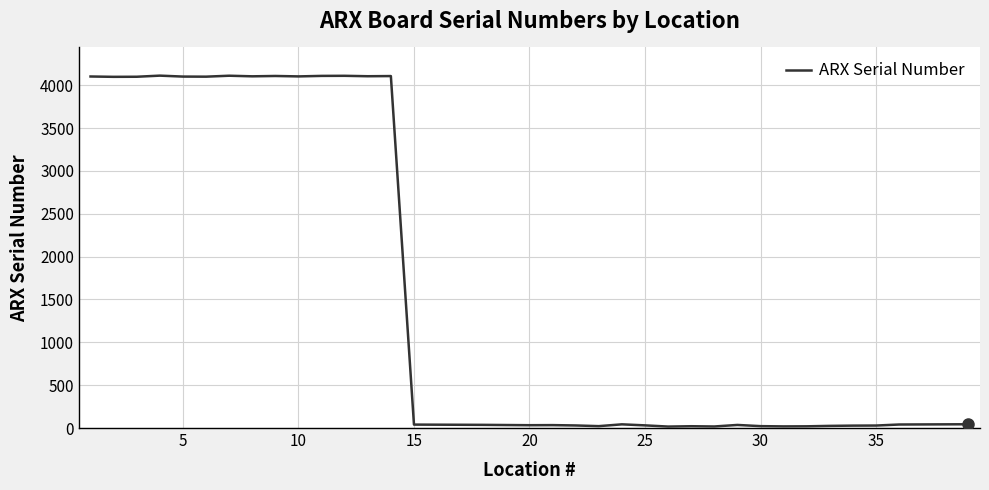

What is the sum of all values?

58256